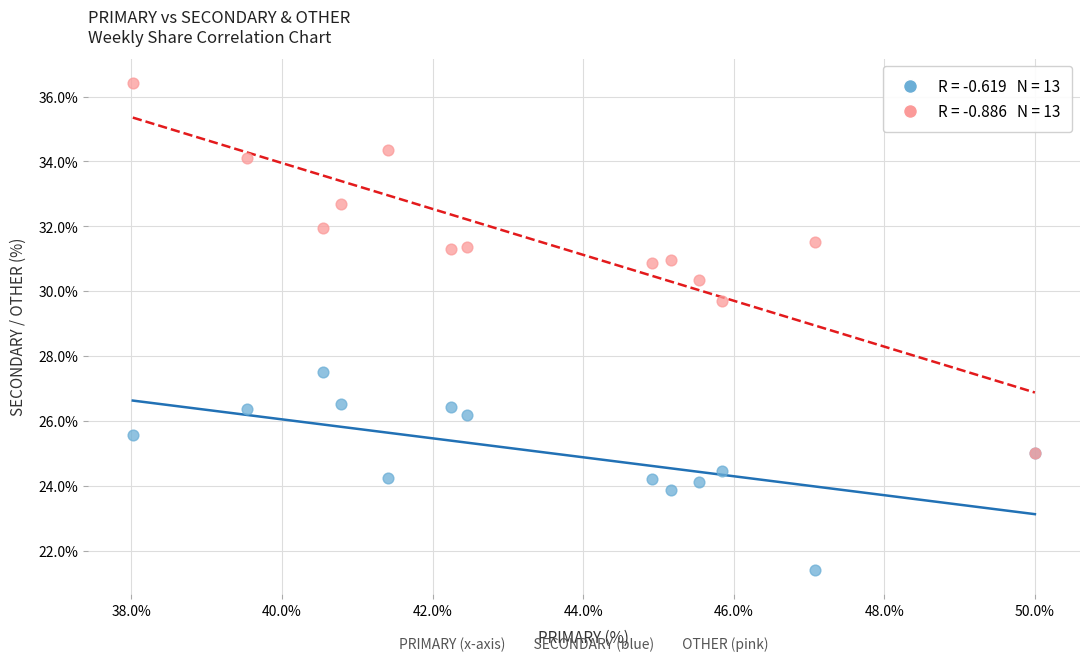

Across all series, what Y value is closest to 28?

27.5